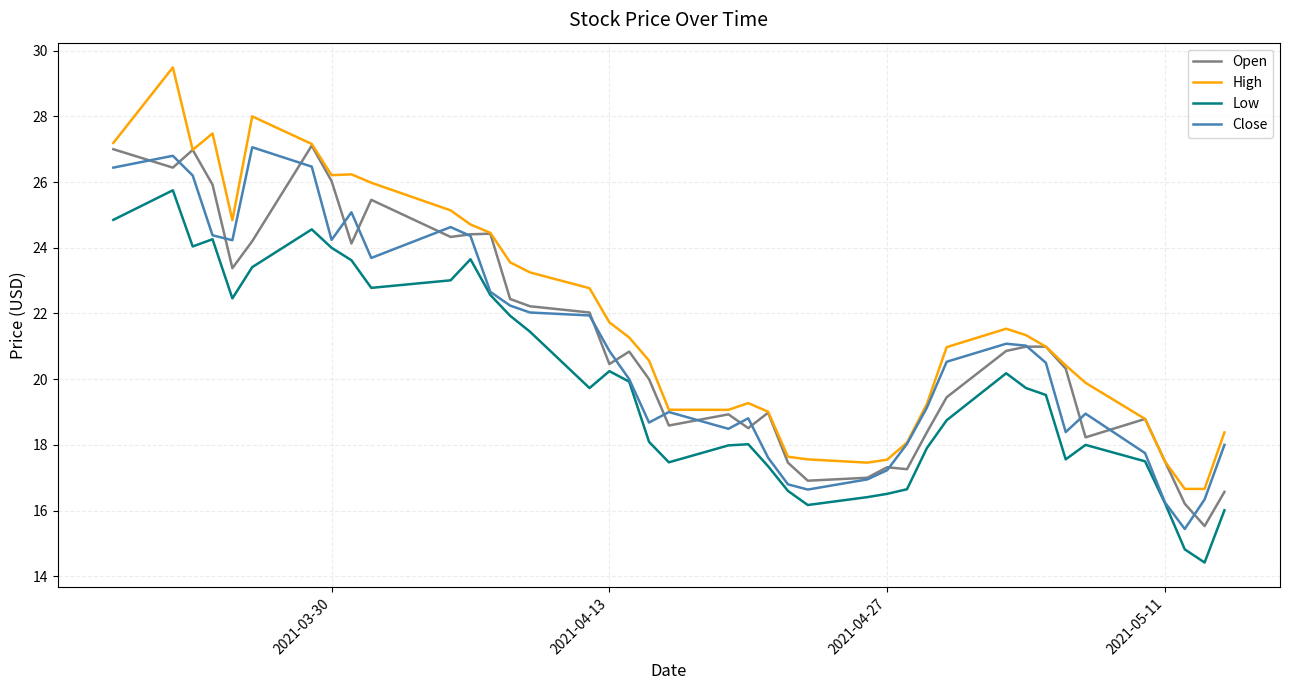

What is the greatest value displayed?

29.5